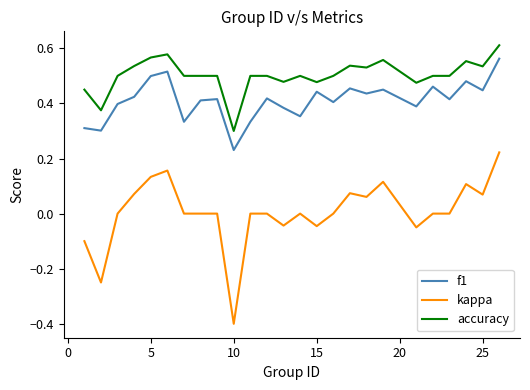

Which series has the largest total across all categories?

accuracy